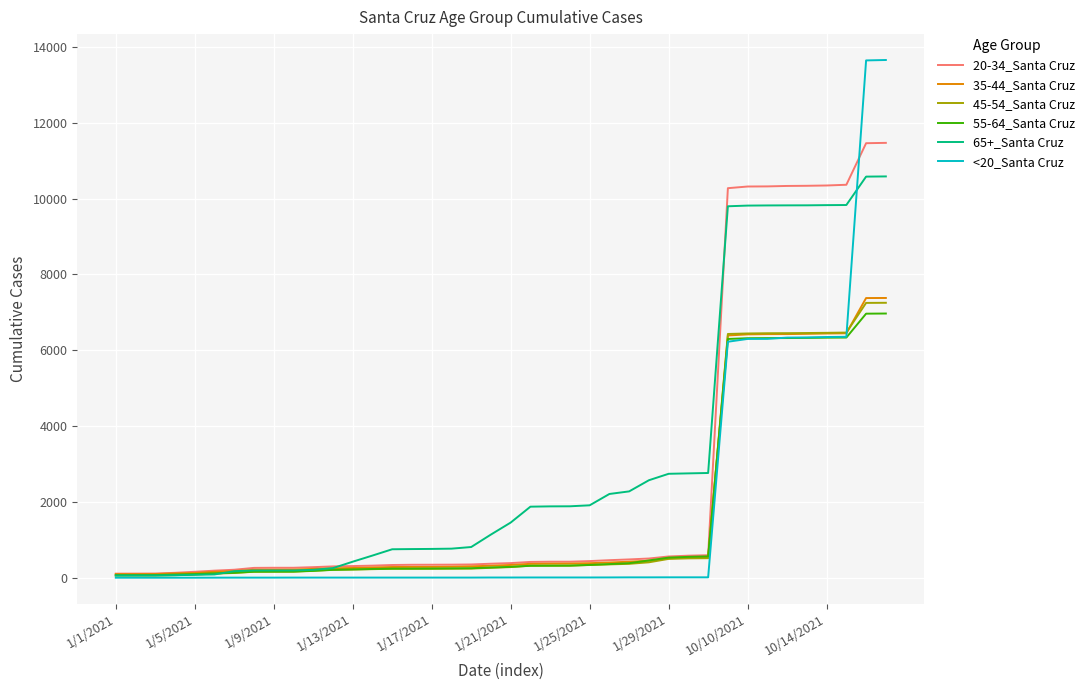

Which series has the largest range (max minus min)?

<20_Santa Cruz